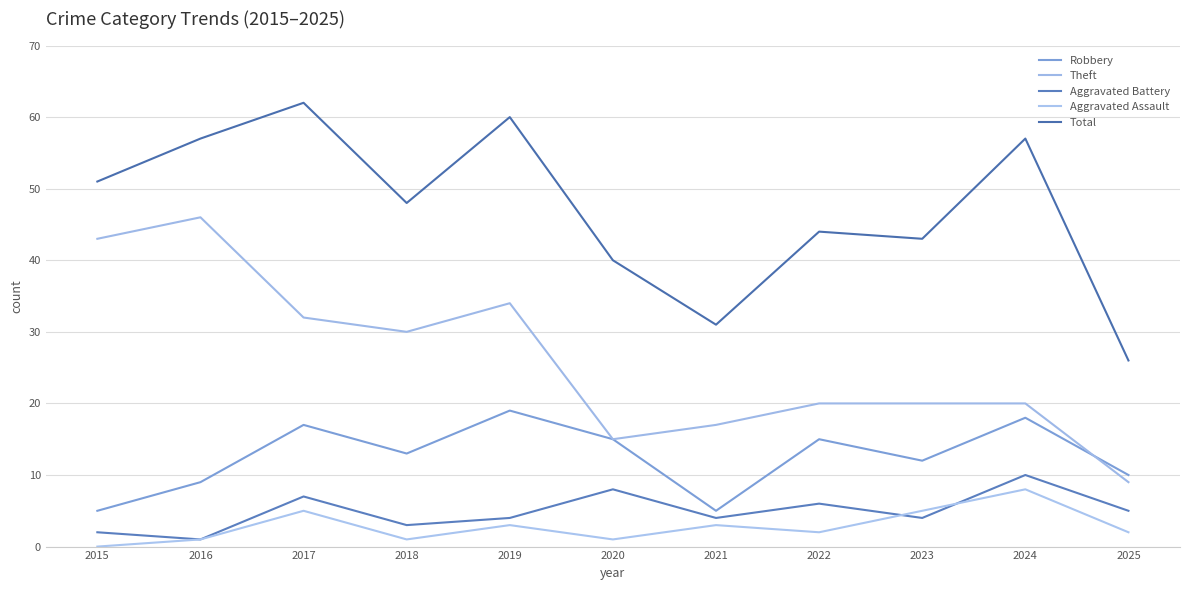

What is the difference between the maximum and minimum values in the Aggravated Assault series?

8